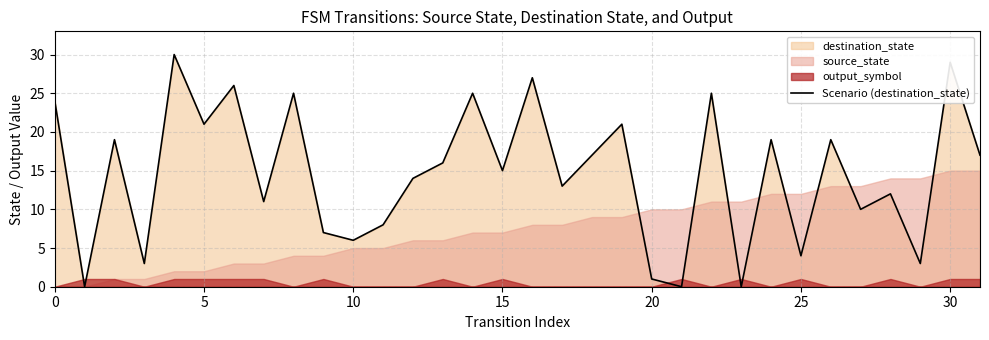

The value of Scenario (destination_state) at 25 is 4. True or false?

True